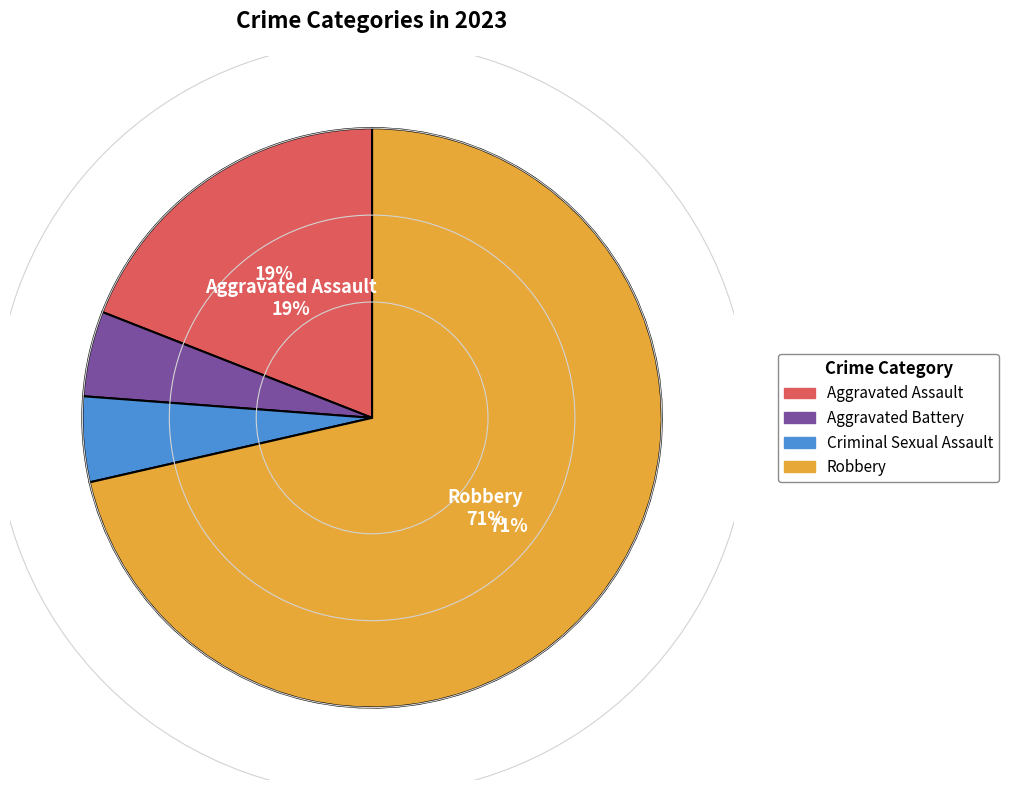

To the nearest percent, what is the difference between the Robbery and Aggravated Assault slice percentages?

52%